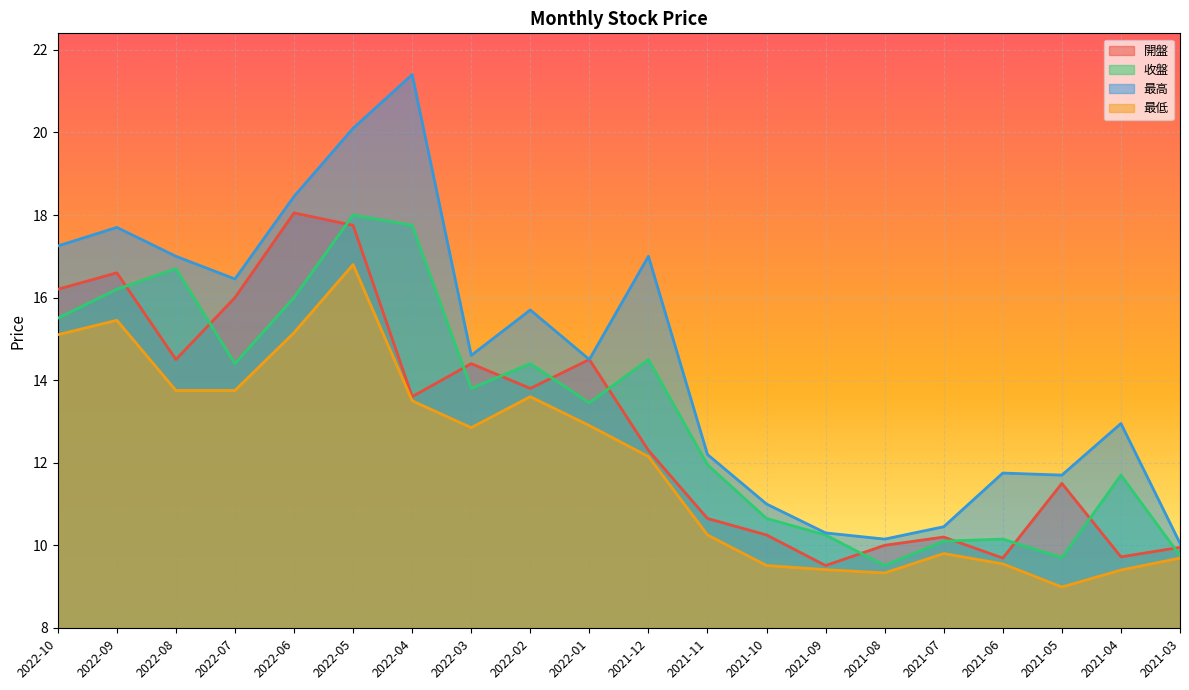

What is the difference between the second highest and second lowest values in the 開盤 series?

8.1